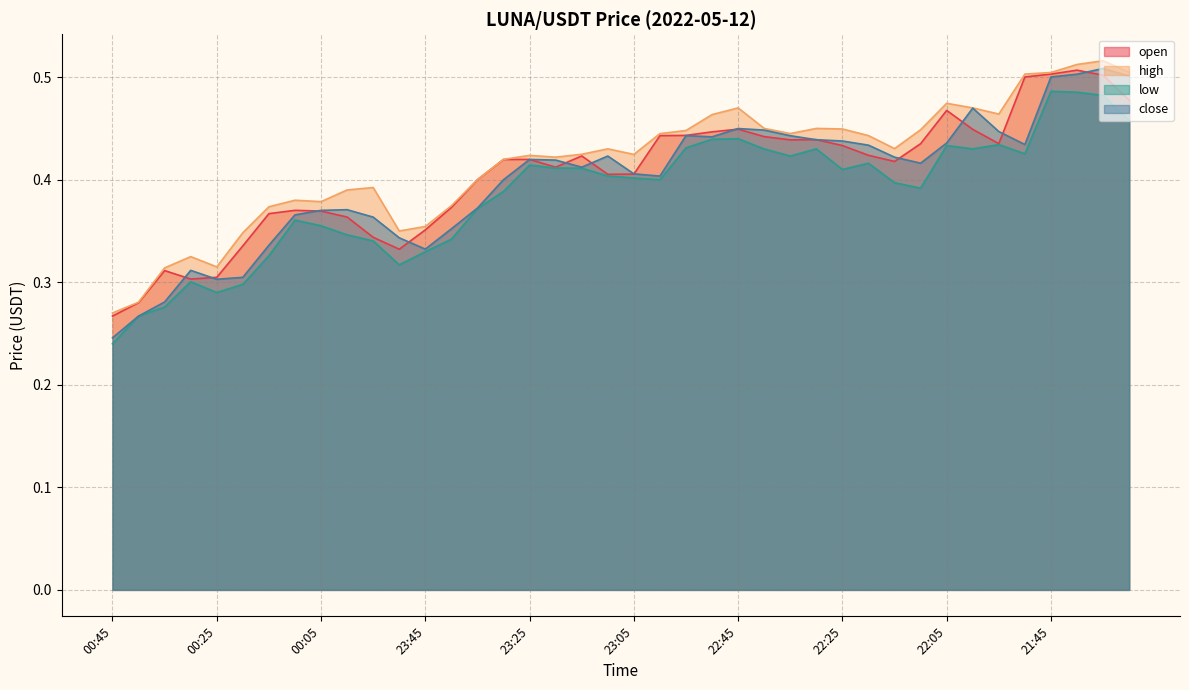

Between 00:15 and 00:10, which is larger?

00:10